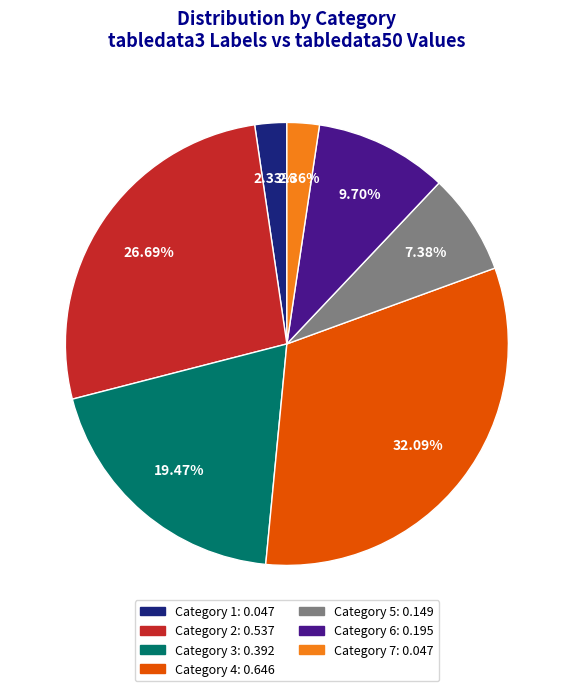

Does any single category account for the majority?

No